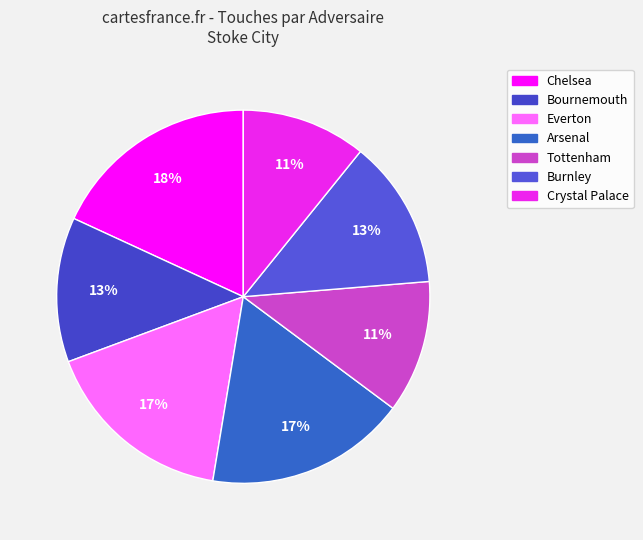

What is the largest slice in the pie chart?

Chelsea